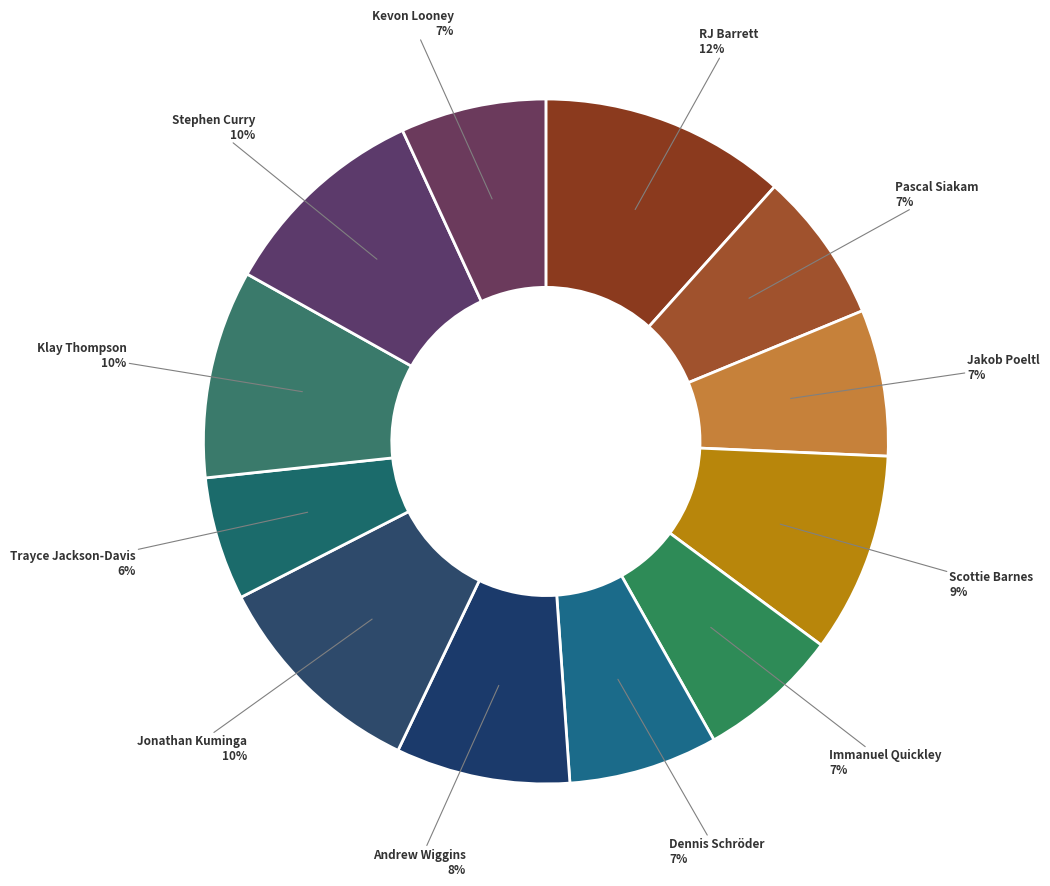

What is the ratio of the value at Andrew Wiggins to the value at Stephen Curry?

0.8